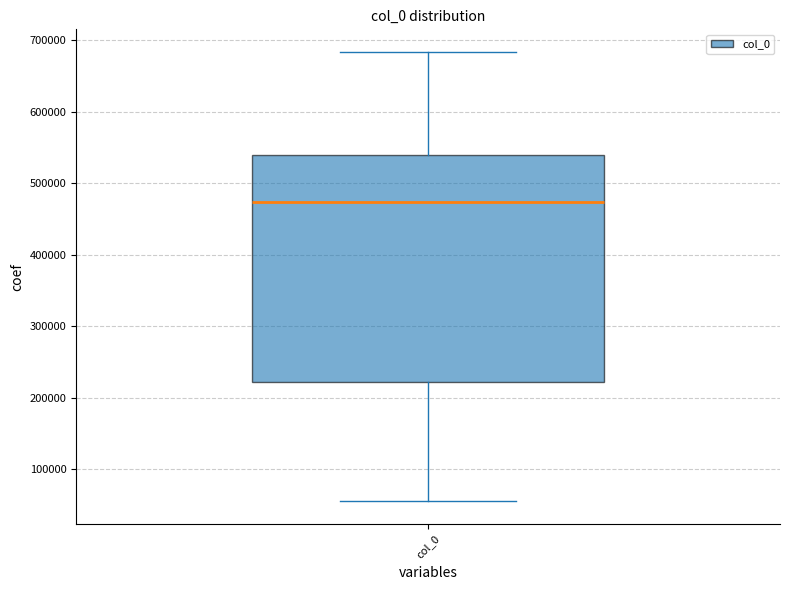

Read this box plot against the y-axis: the position of the median line, the range covered by the box, and the ends of both whiskers. The values are not printed on the chart, so give them approximately, as read against the axis.

median 470000, box 220000 to 540000, whiskers 50000 to 680000